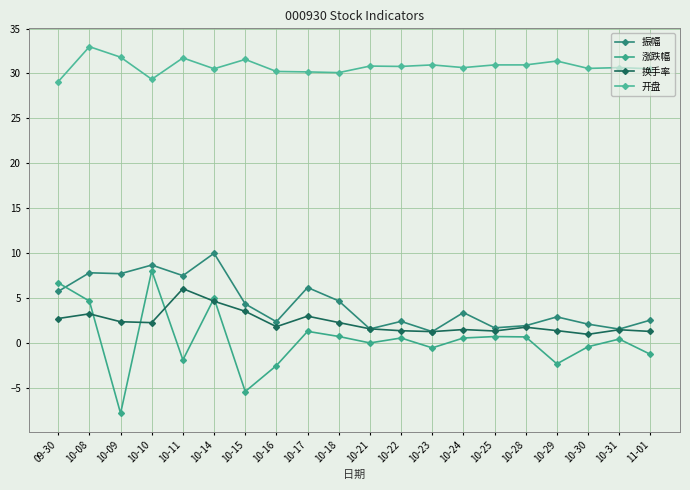

What is the difference between the highest and lowest values at 10-24?

30.1